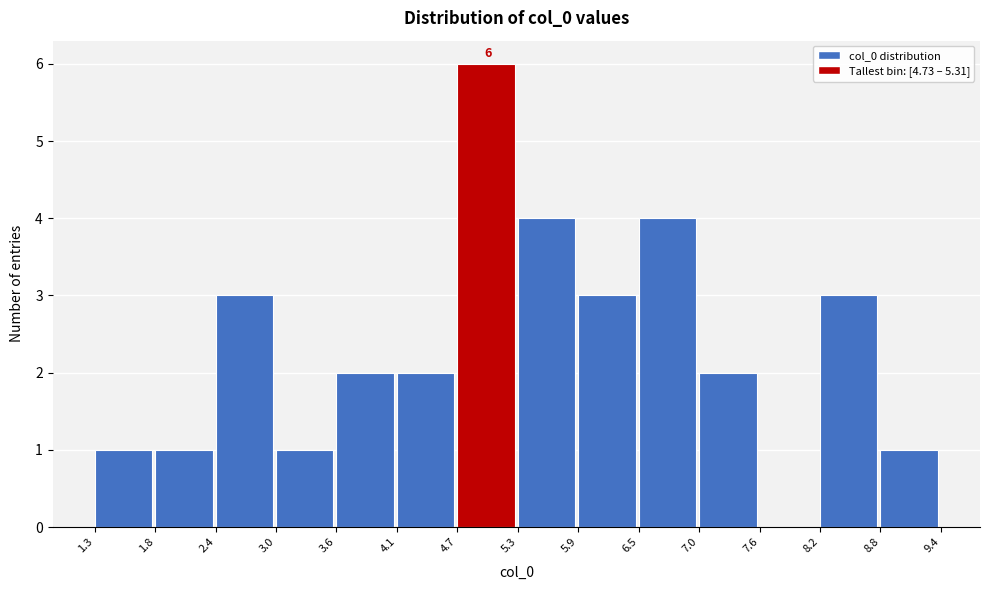

Over which range of the x-axis is the bar tallest?

4.7 to 5.3